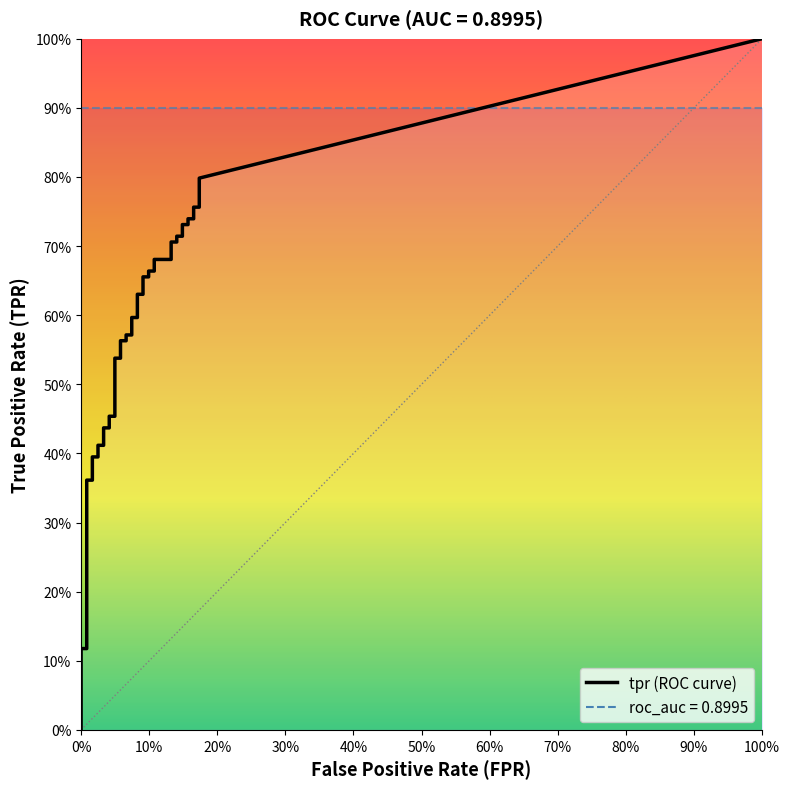

What is the label of the 16th point from the right?

24